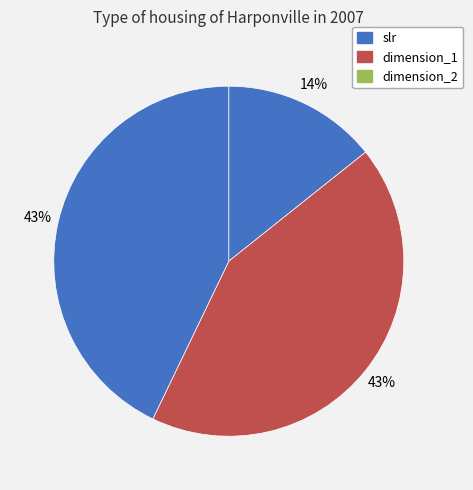

Count the number of slices in the pie.

3